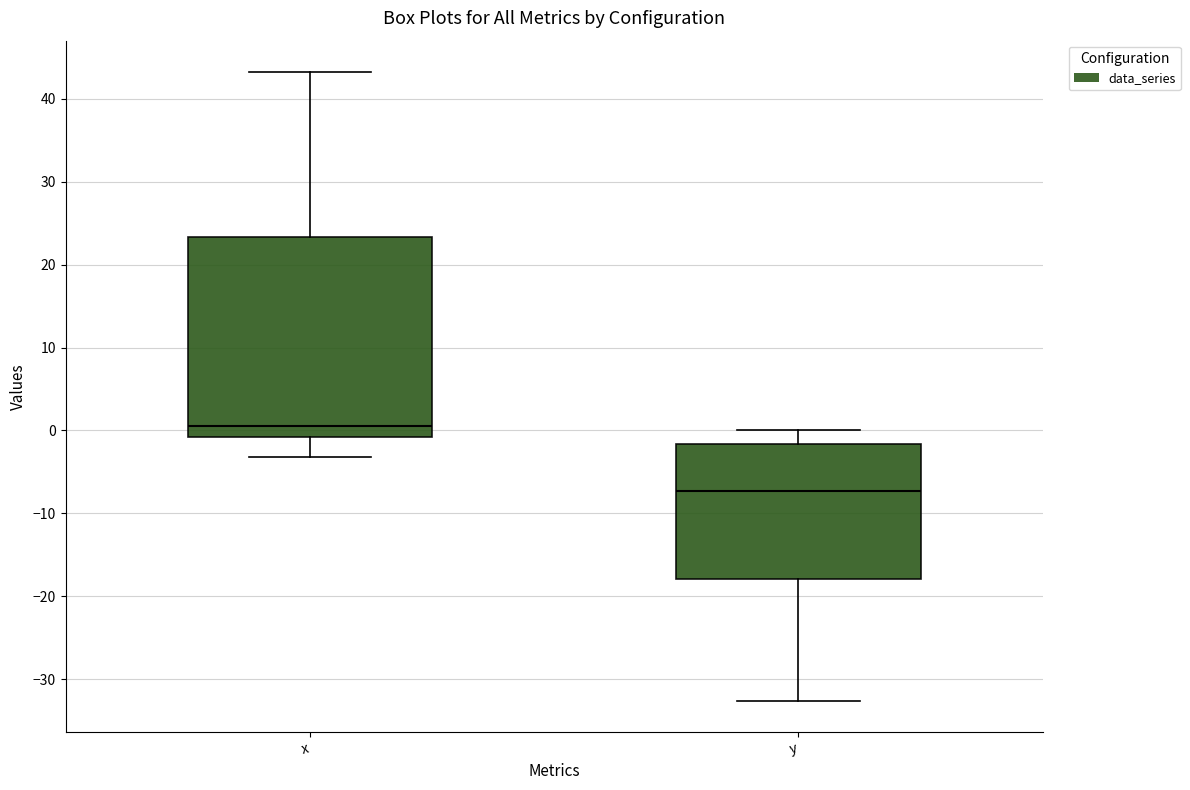

Which box has the highest median line?

x